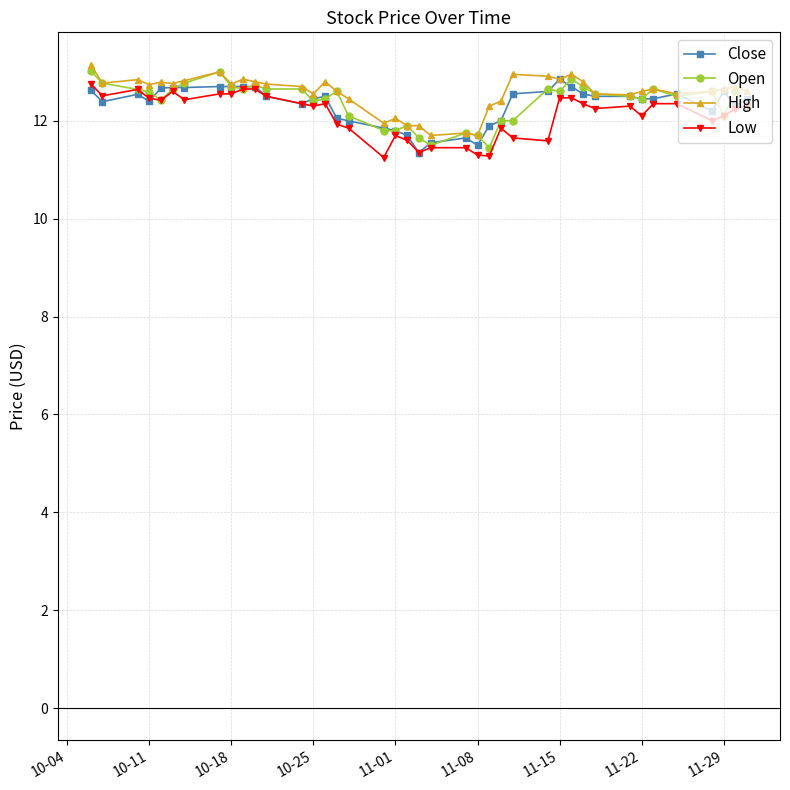

True or false: Close has more than 2 interior local peaks.

True